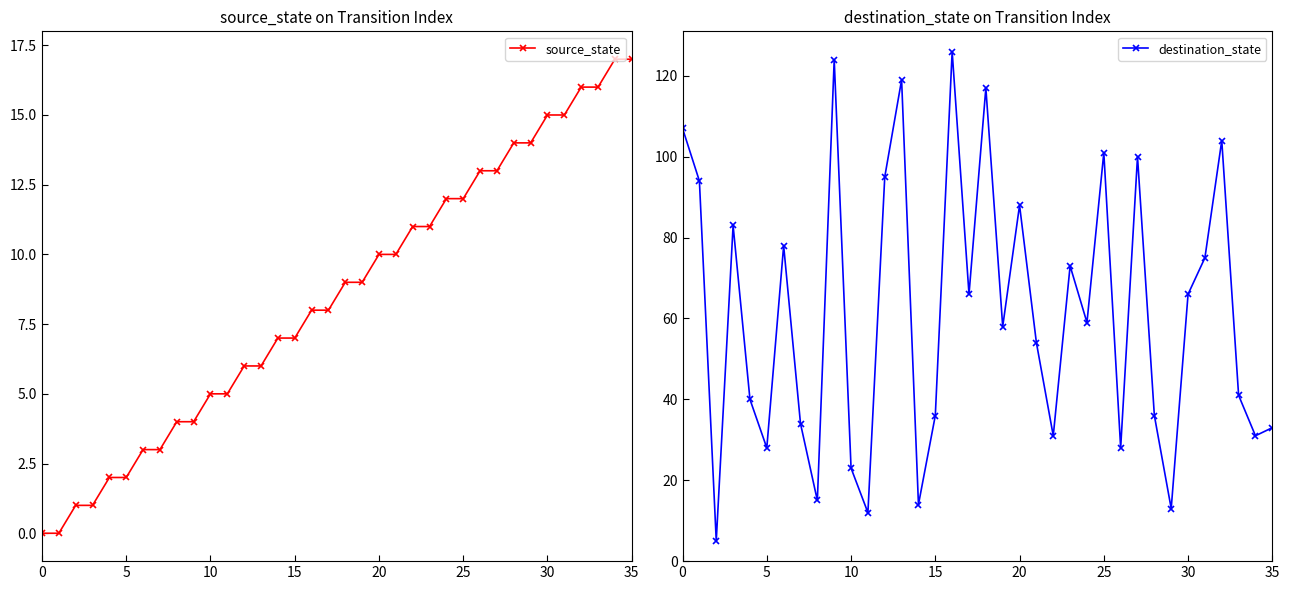

Reading left to right, what are all the values shown in this chart?

source_state: 0	0	1	1	2	2	3	3	4	4	5	5	6	6	7	7	8	8	9	9	10	10	11	11	12	12	13	13	14	14	15	15	16	16	17	17
destination_state: 107	94	5	83	40	28	78	34	15	124	23	12	95	119	14	36	126	66	117	58	88	54	31	73	59	101	28	100	36	13	66	75	104	41	31	33